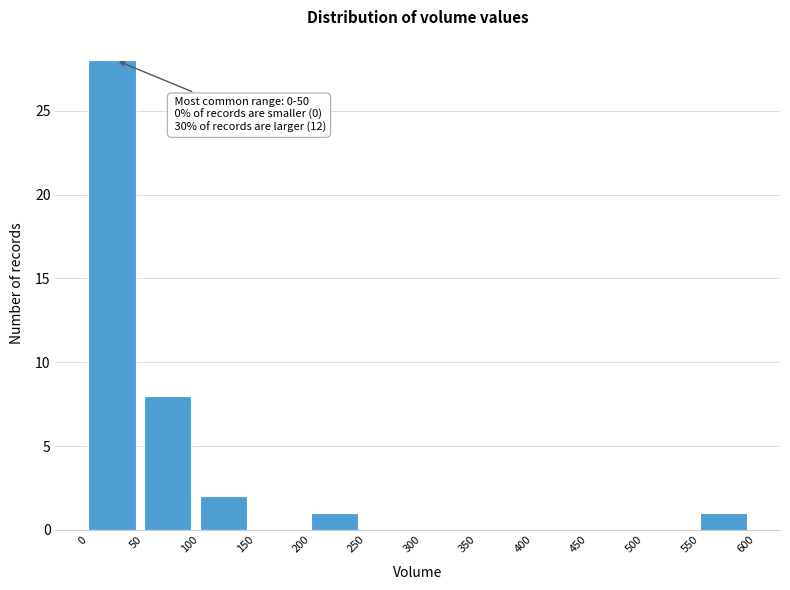

Which range on the x-axis has the tallest bar?

0 to 50